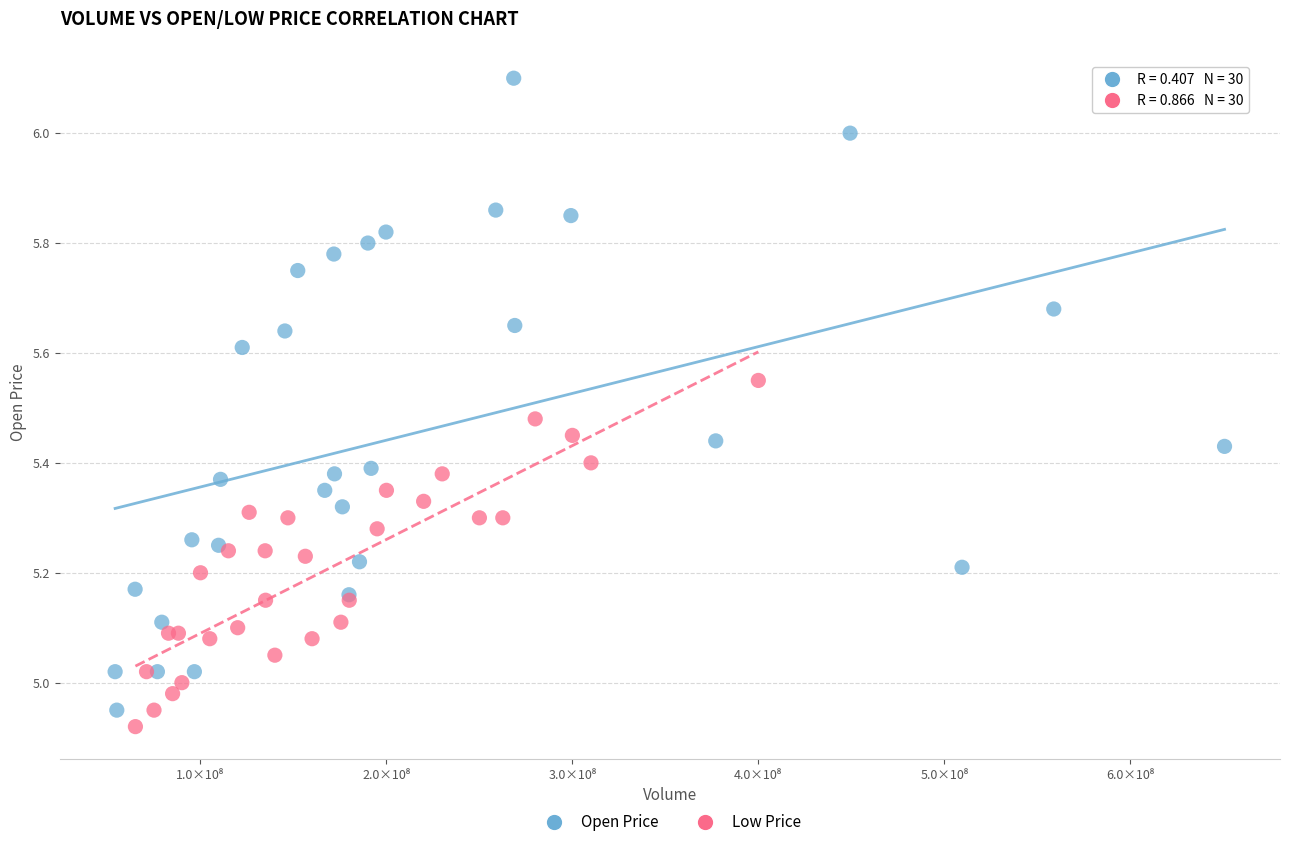

Which series contains the highest Y value?

Open Price